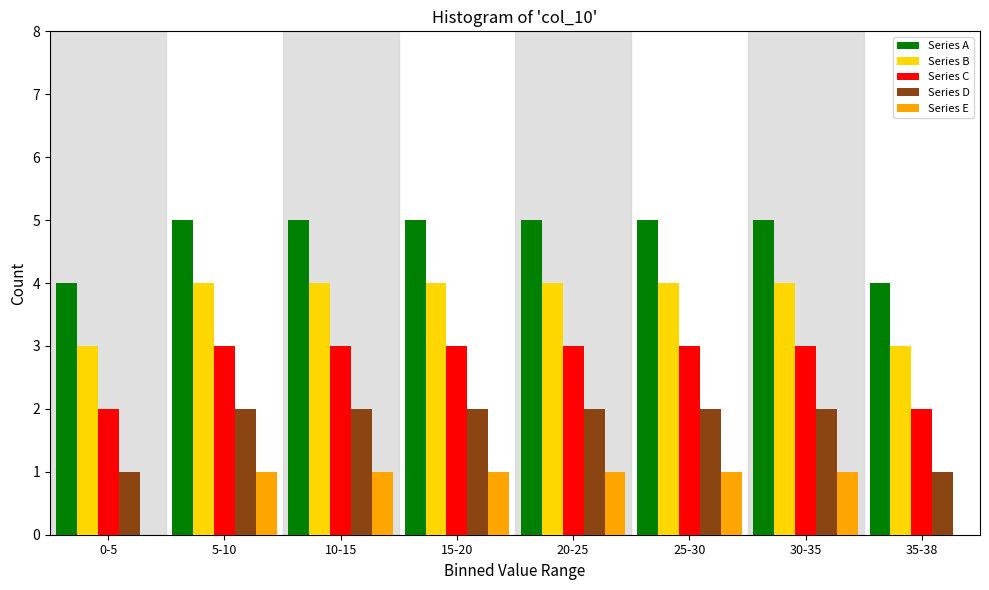

What is the maximum value for Series B?

4